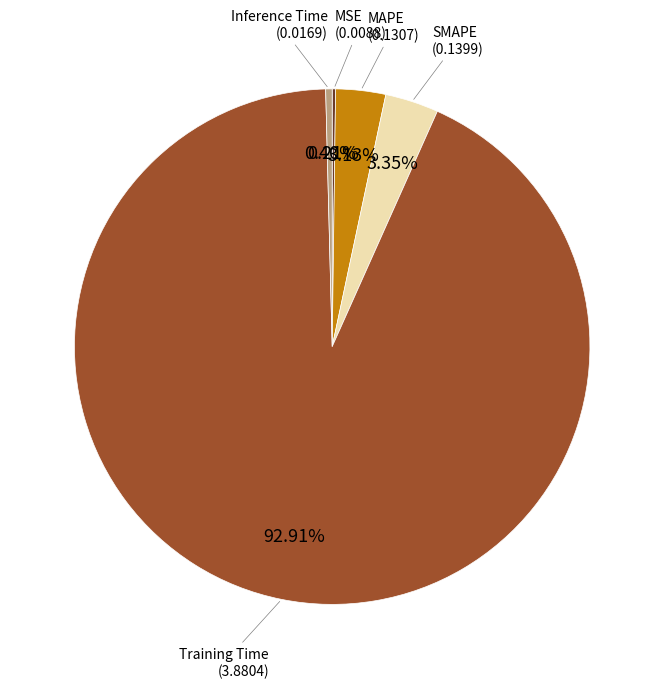

Is there any slice that represents more than half of the pie?

Yes